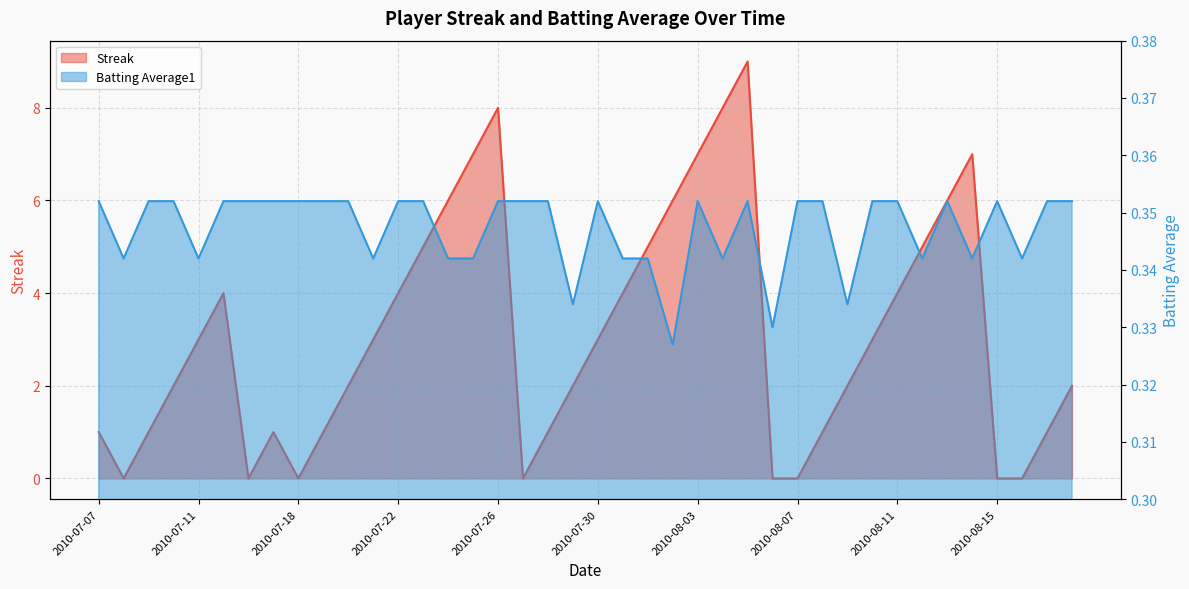

Rank the series at 2010-07-21 from highest to lowest value.

Streak, Batting Average1